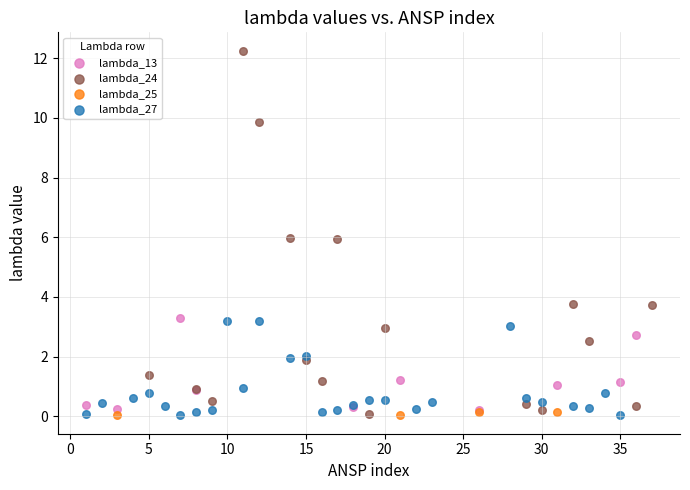

Which series has the widest spread of Y values?

lambda_24